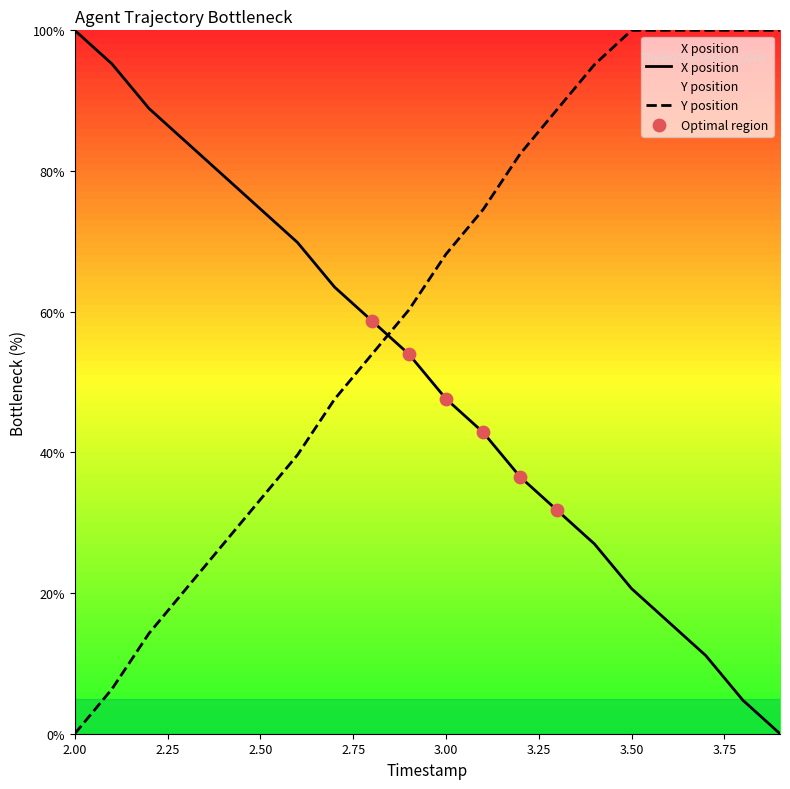

Which series has the largest total across all categories?

Y position